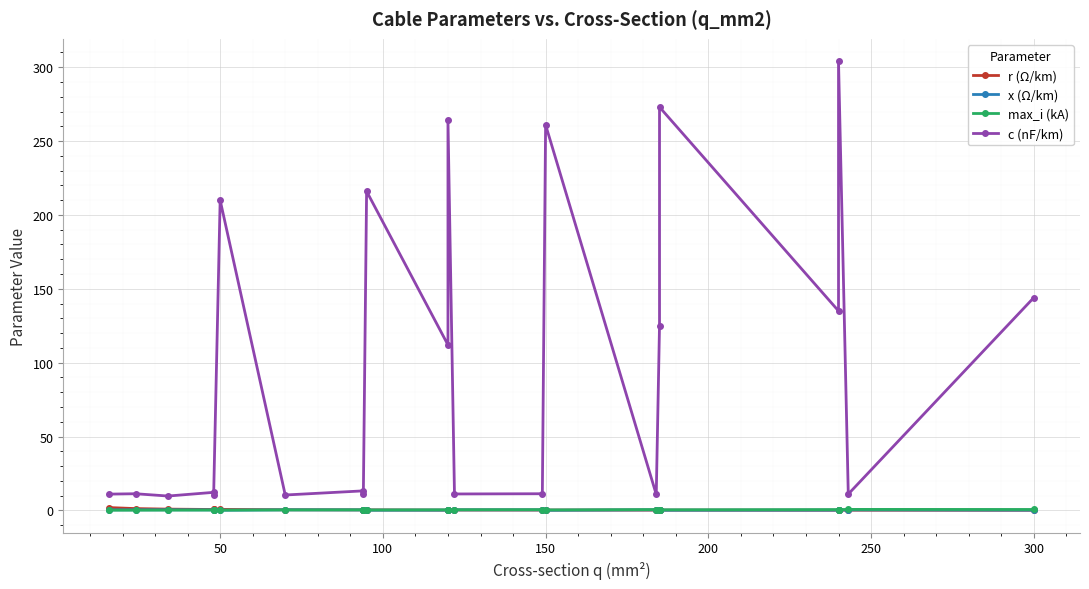

Between 300 and 50, which is larger?

50